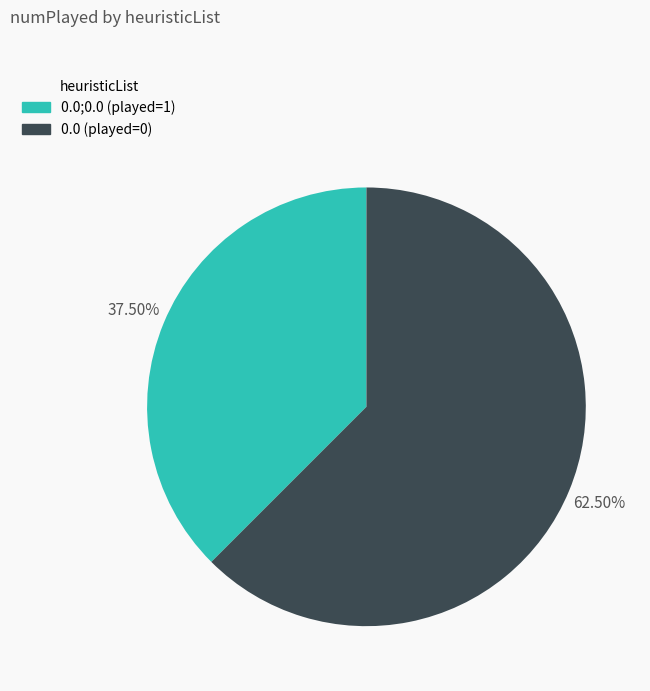

Is there any slice that represents more than half of the pie?

Yes